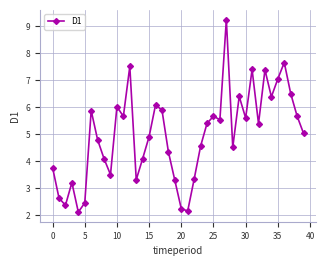

What is the minimum value shown in the chart?

2.1